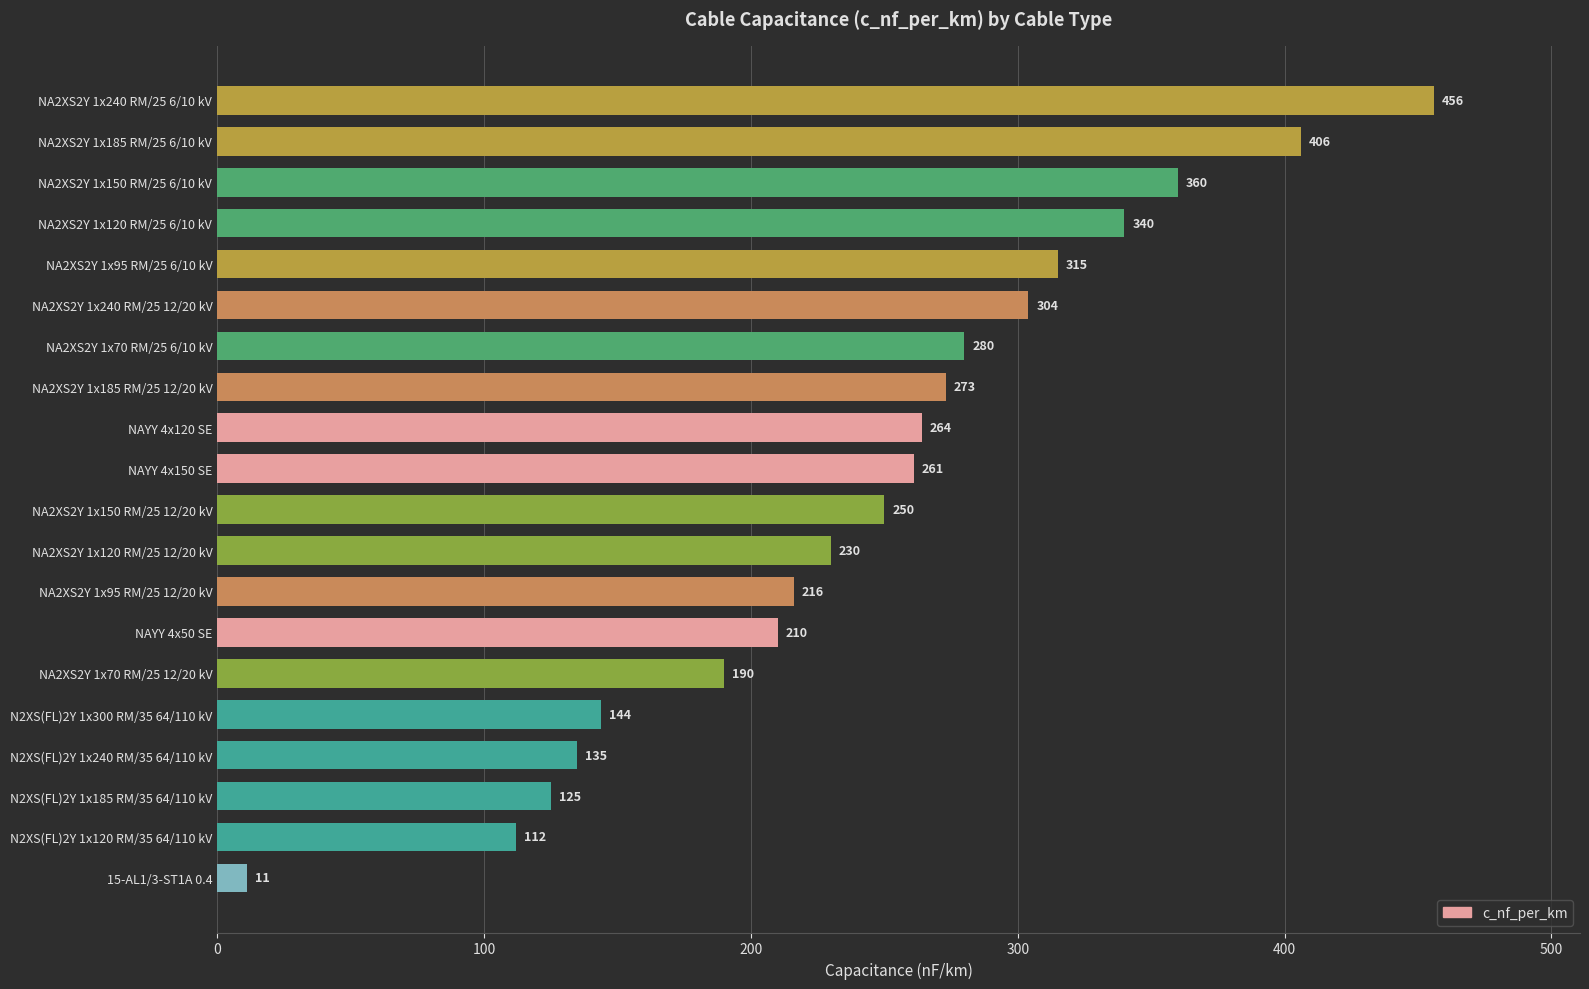

Count the number of data series in this chart.

1